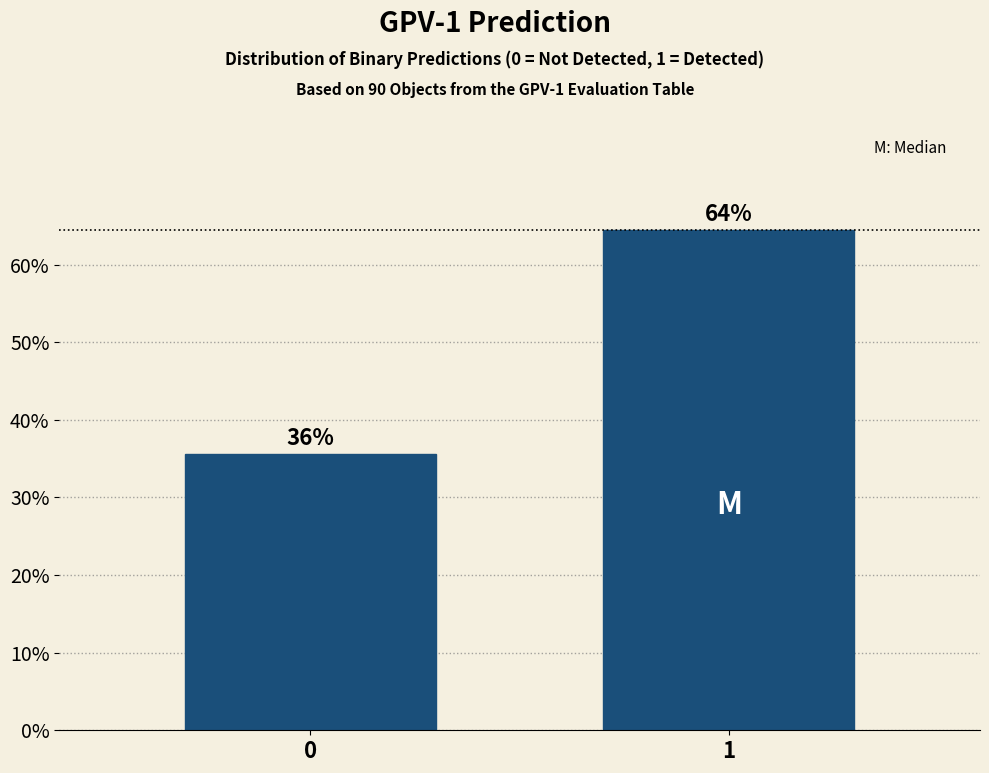

Are the bars horizontal?

No